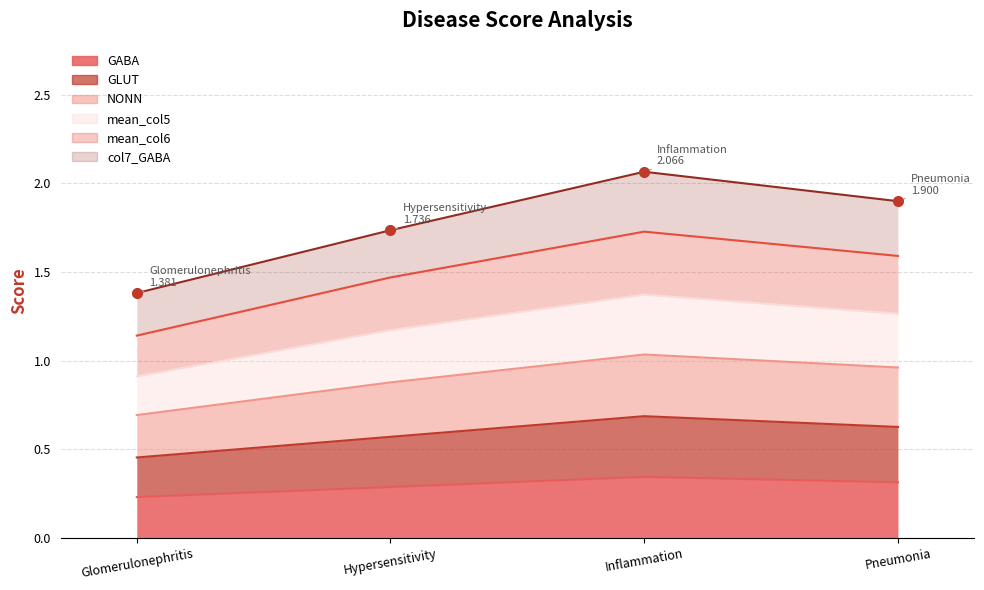

What is the label of the 4th point from the left?

Pneumonia